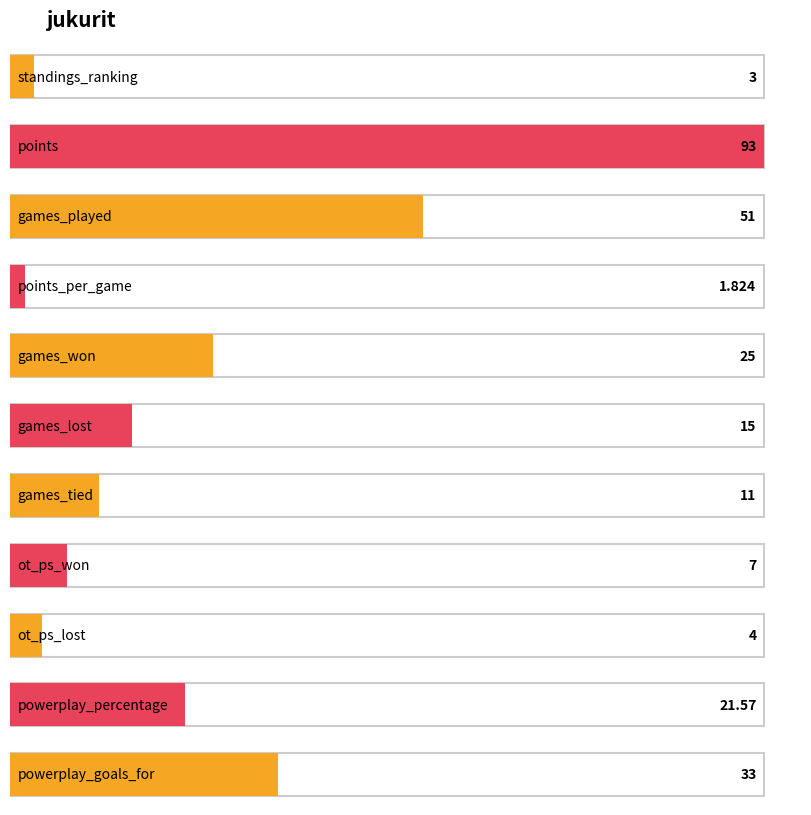

How many data points are less than 15?

5